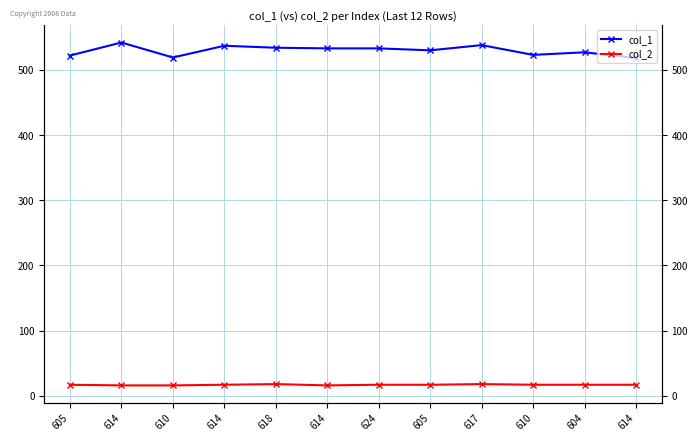

What is the maximum value for col_1?

542